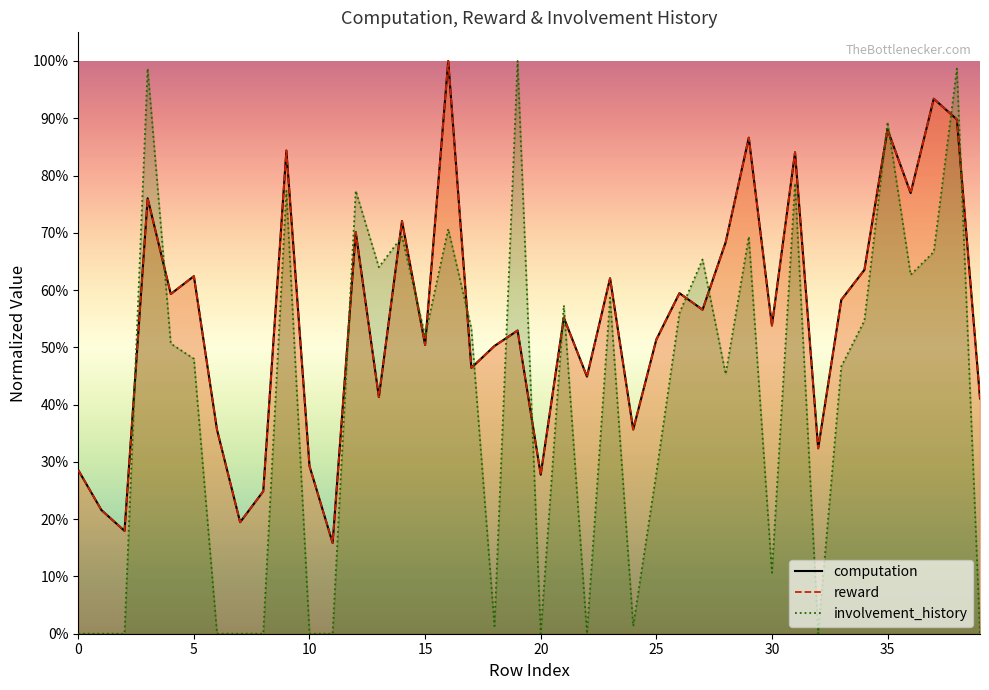

Is the value of involvement_history at 8 greater than the value of reward at 7?

No